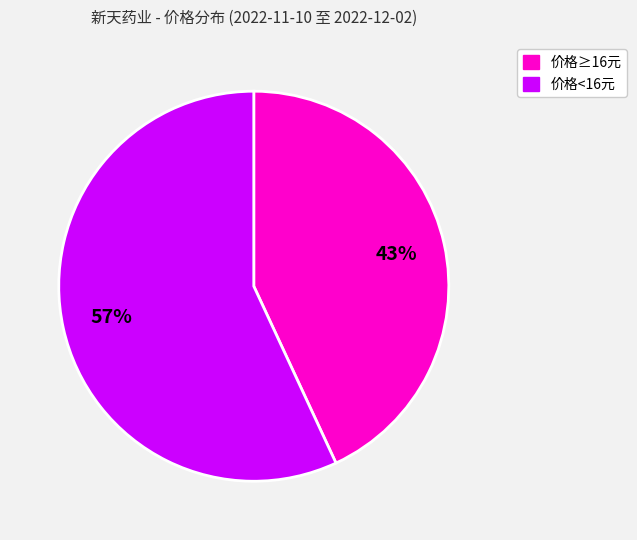

To the nearest percent, what is the average slice percentage?

50%